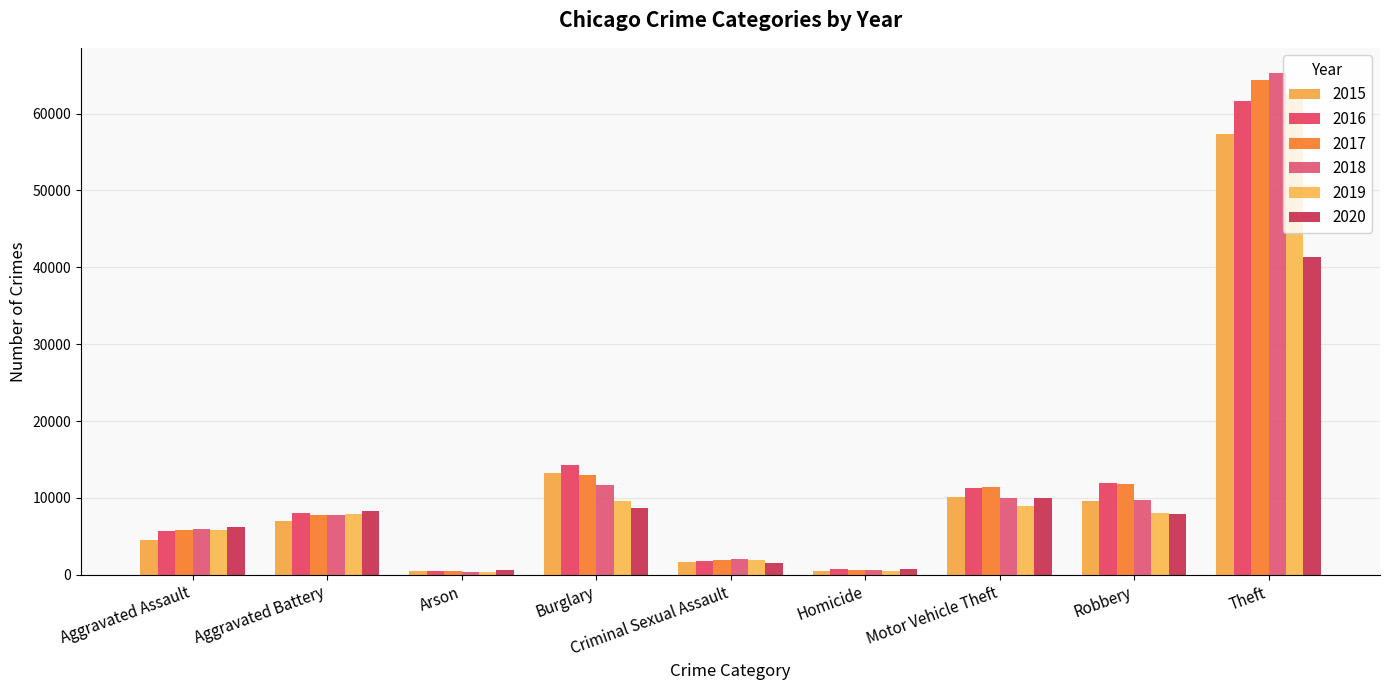

How many distinct data groups are displayed?

6